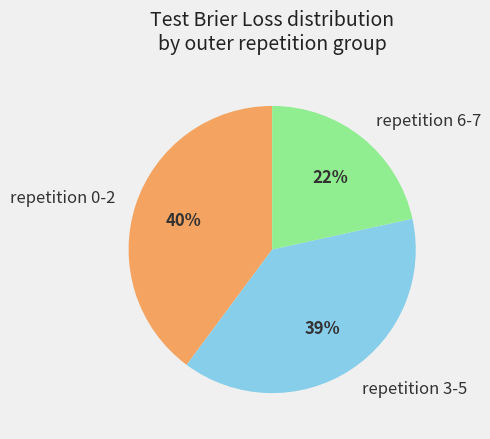

Does any single category account for the majority?

No